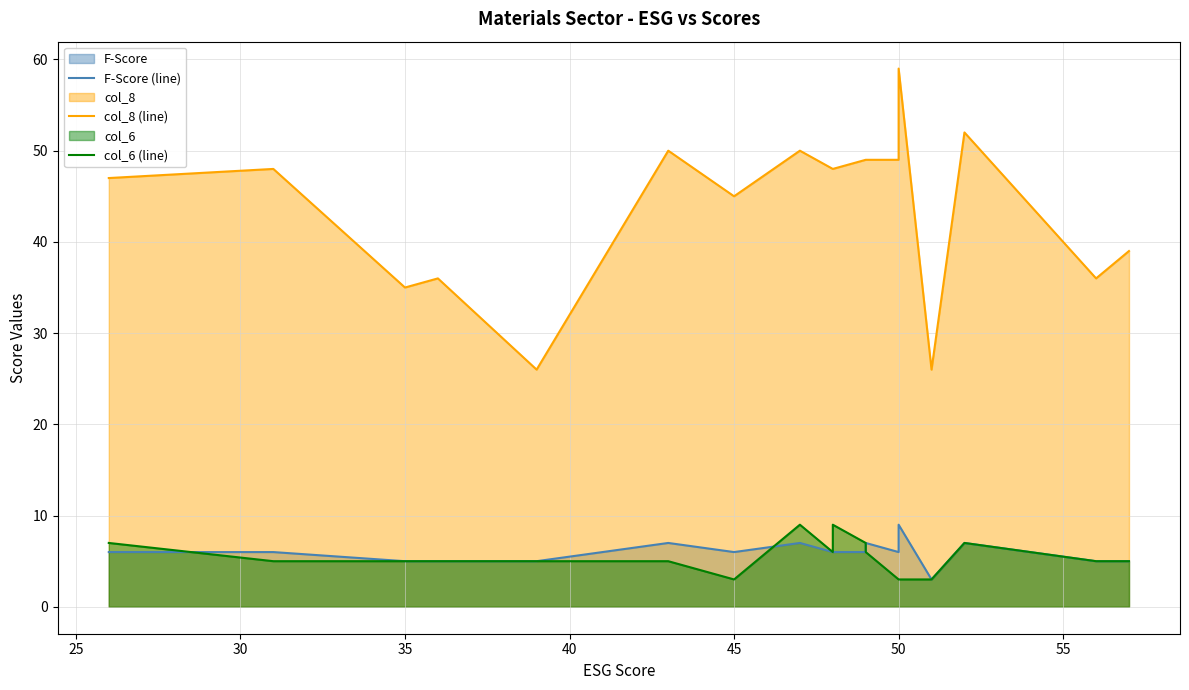

The value of col_6 (line) at 50 is 1. True or false?

False